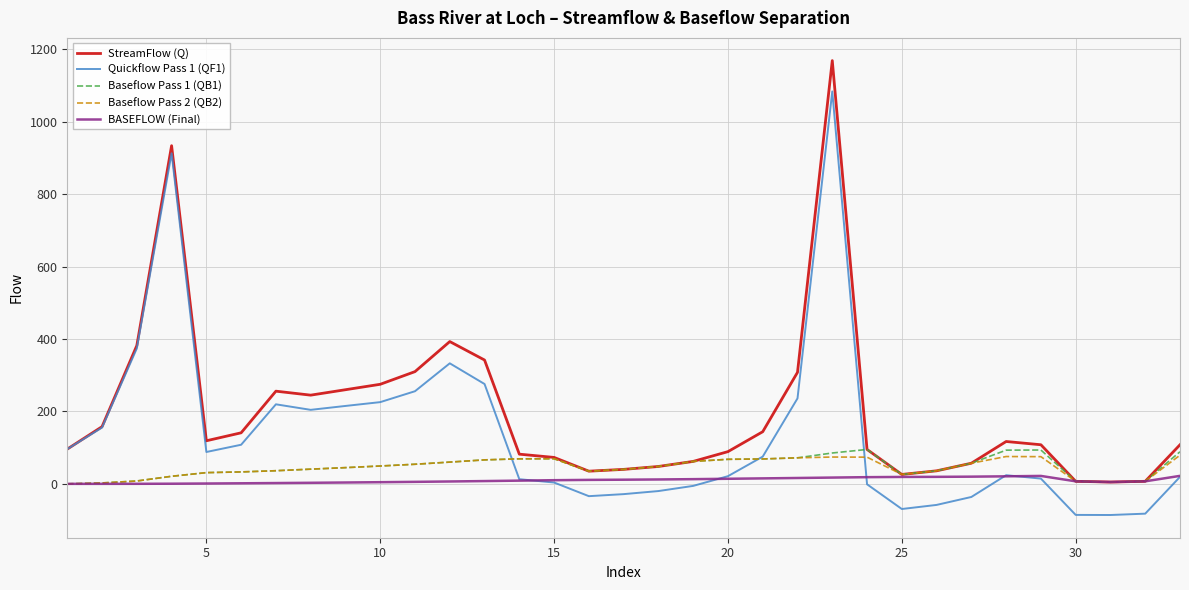

What are all the series names shown in the legend?

StreamFlow (Q), Quickflow Pass 1 (QF1), Baseflow Pass 1 (QB1), Baseflow Pass 2 (QB2), BASEFLOW (Final)